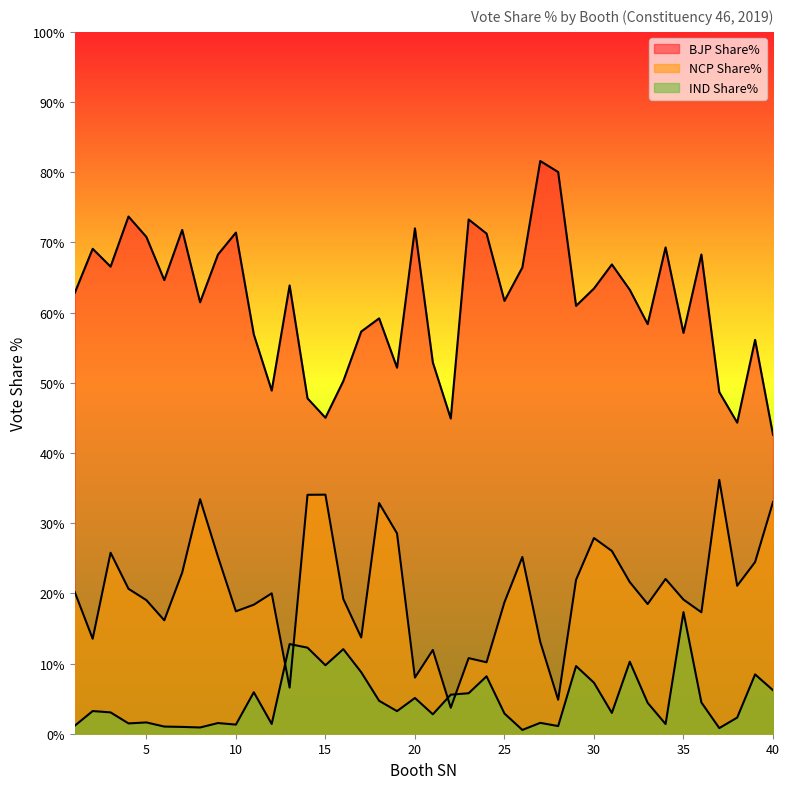

Where does the BJP Share% series first go above 63?

2